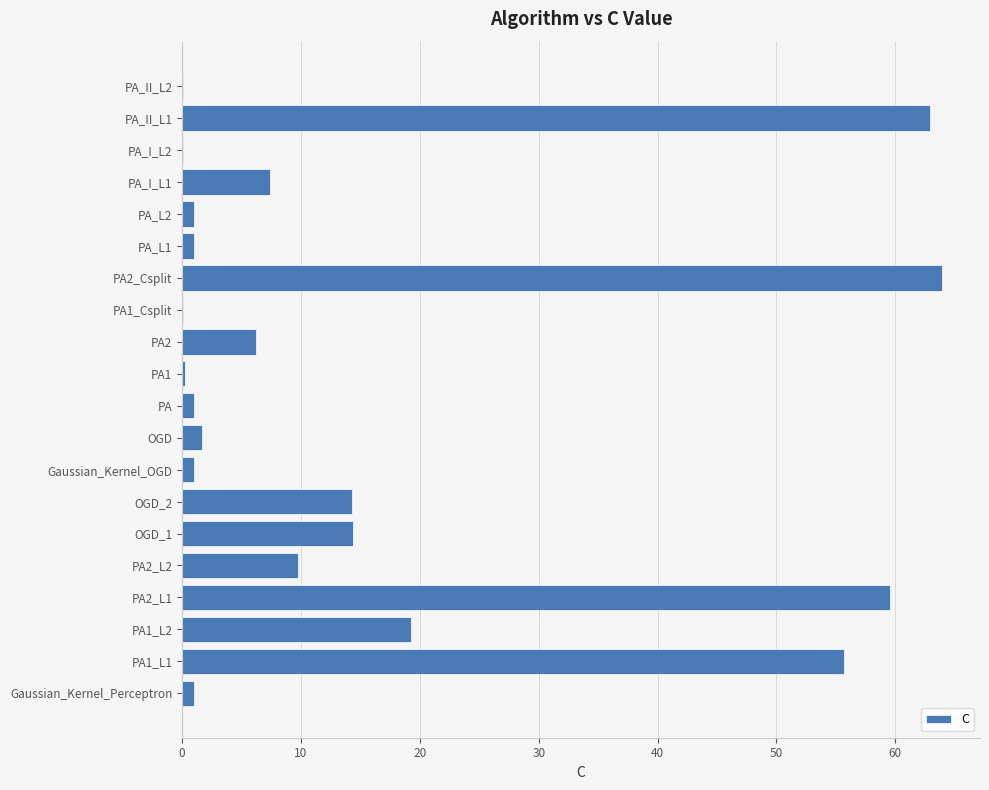

The value at PA2_L1 is 59.6. True or false?

True